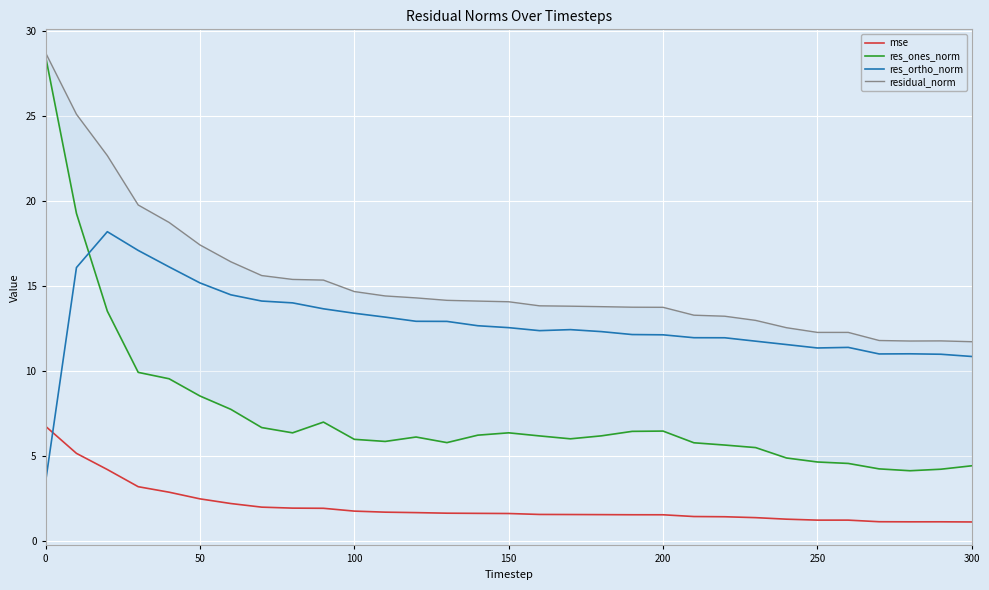

What is the sum of all res_ortho_norm values?

395.0